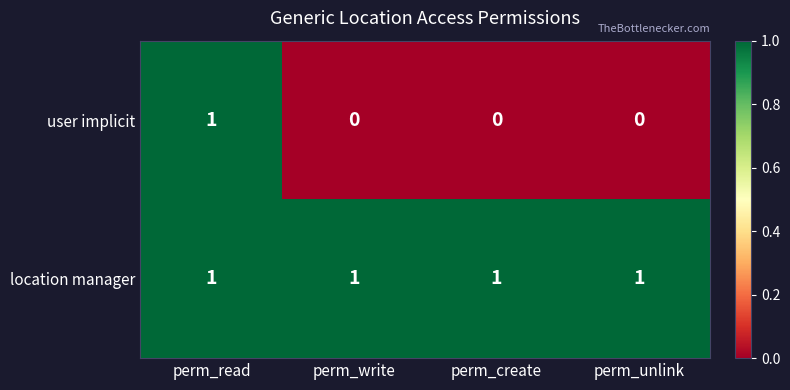

At perm_write, list the series in order from largest to smallest.

location manager, user implicit